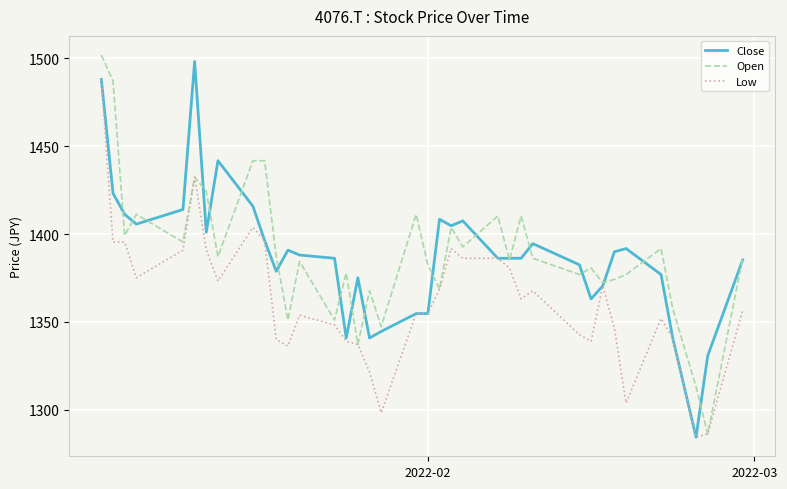

What are all the series names shown in the legend?

Close, Open, Low